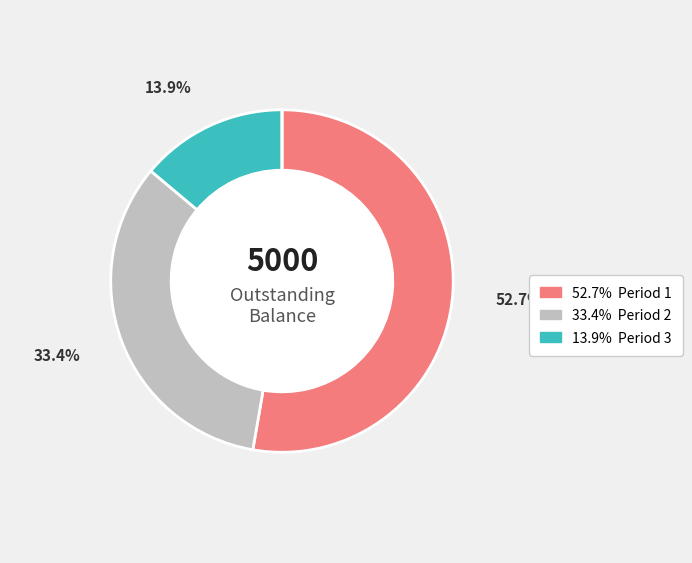

Which category has the biggest portion of the pie?

Period 1